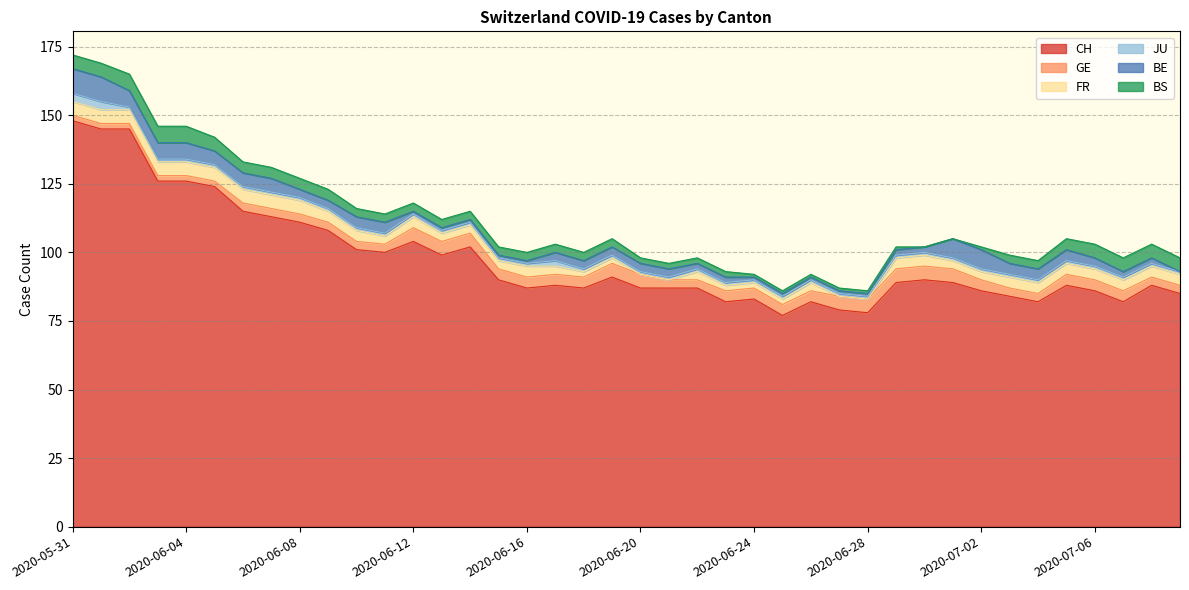

What is the total value across all series at 2020-06-17?

103